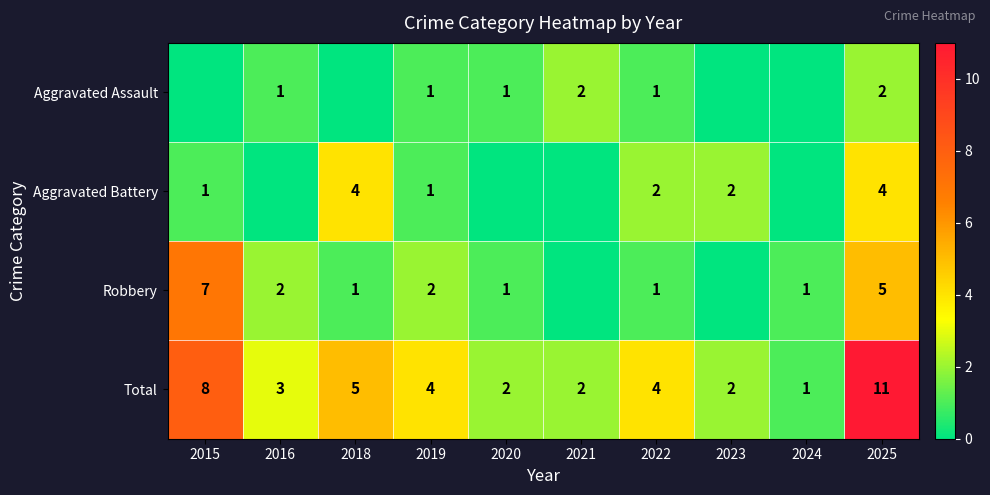

How many Total values are between 2 and 5?

7